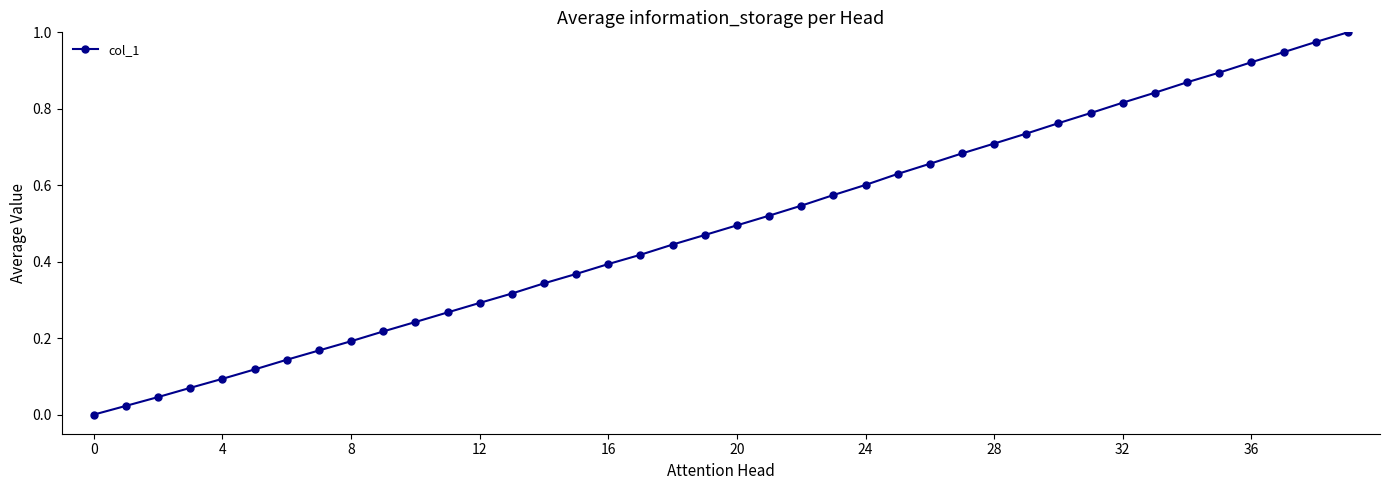

What is the sum of all values?

19.6